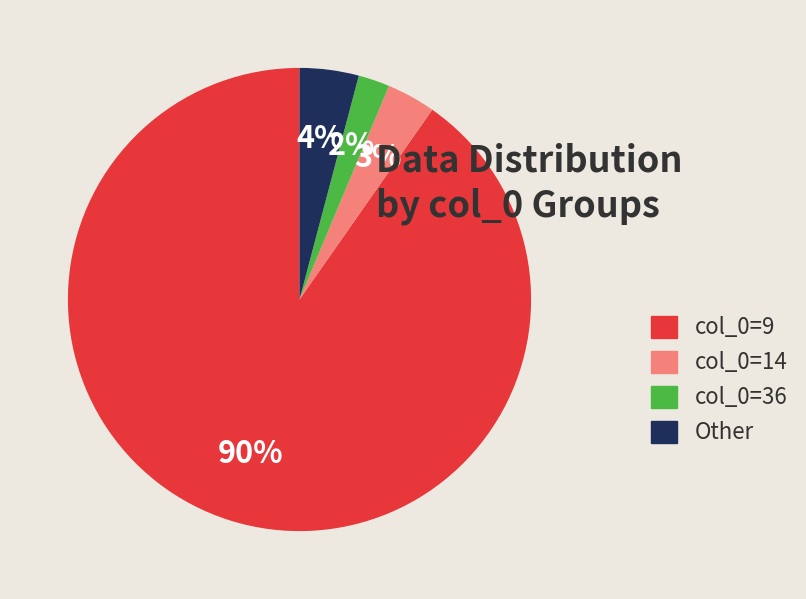

True or false: col_0=14 accounts for 10% of the total.

False